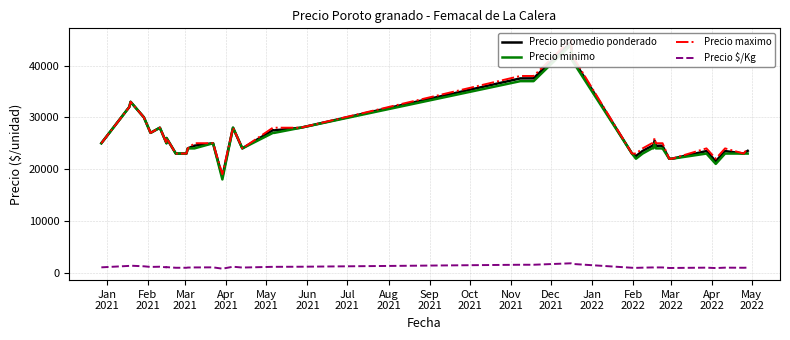

How many lines are shown in the chart?

4